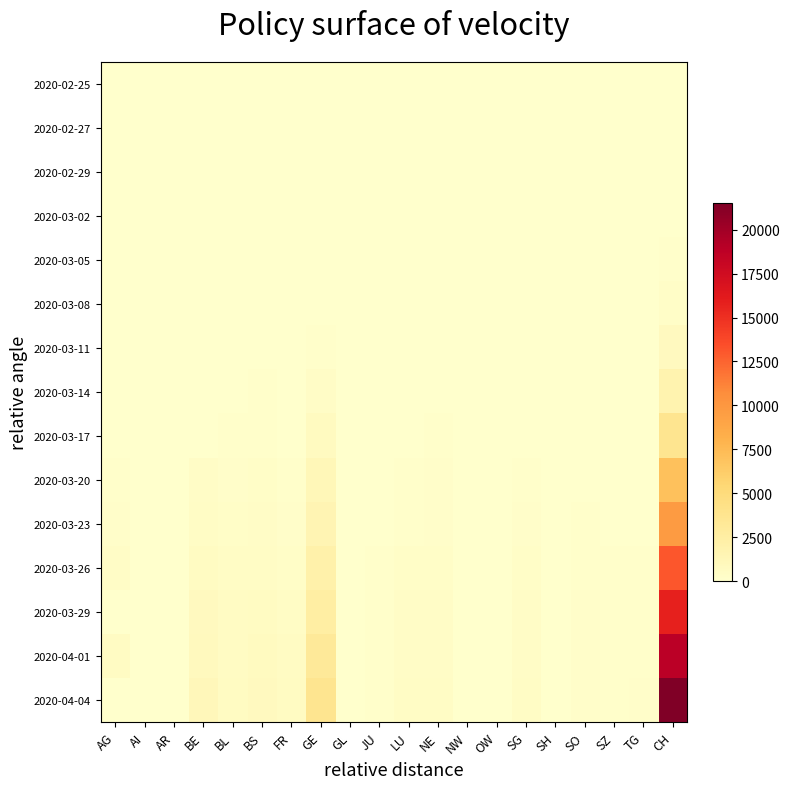

Between GL and BE, which is larger?

GL